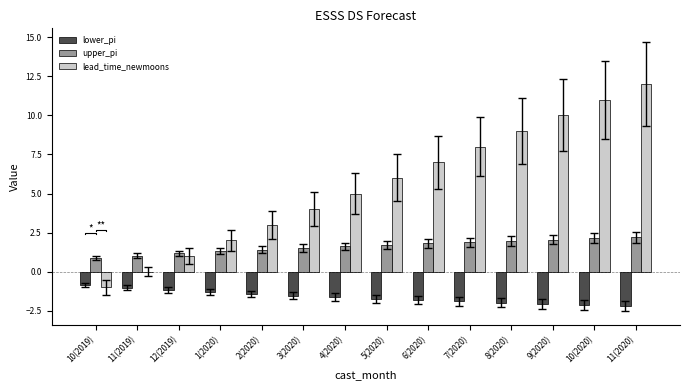

Rank the series by their average value, from highest to lowest.

lead_time_newmoons, upper_pi, lower_pi